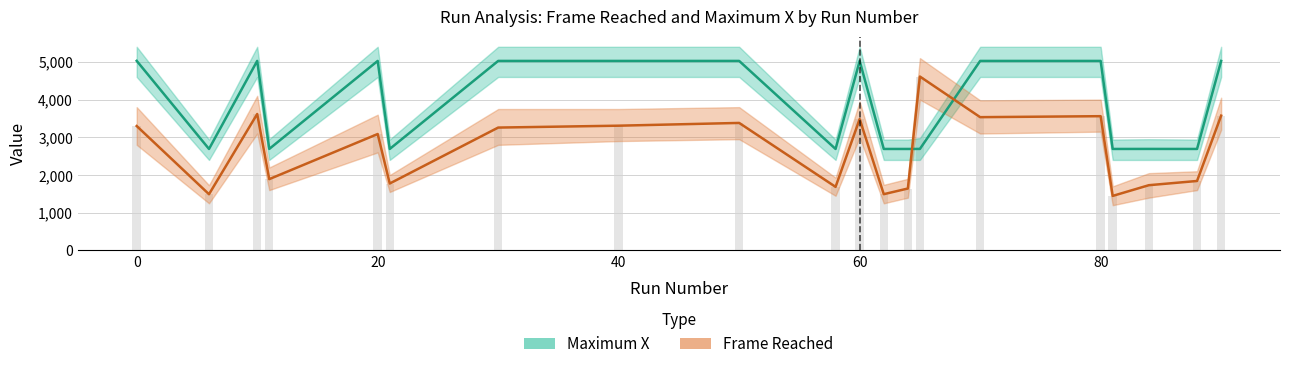

What is the lowest value of the Frame Reached series?

1446